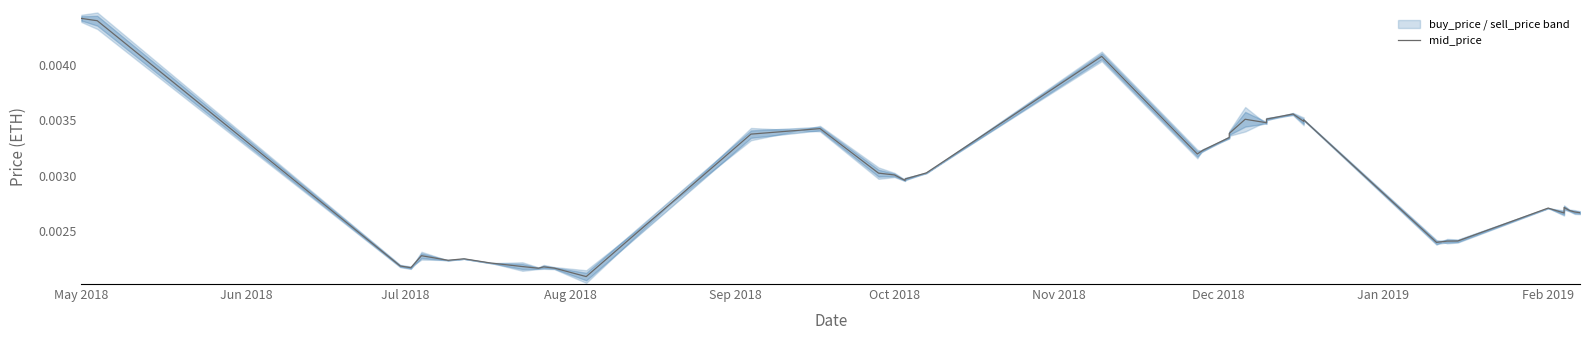

How many points are higher than both their immediate neighbors (excluding endpoints)?

10